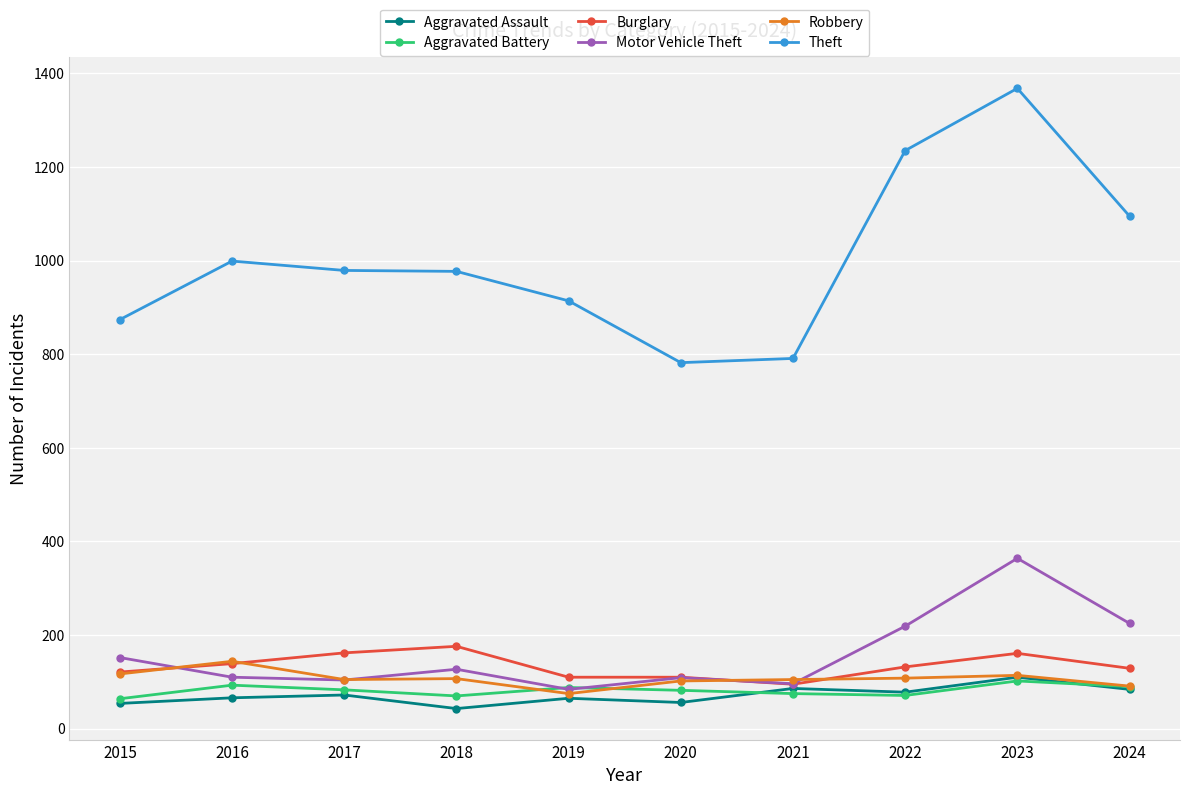

The value of Robbery at 2018 is 107. True or false?

True